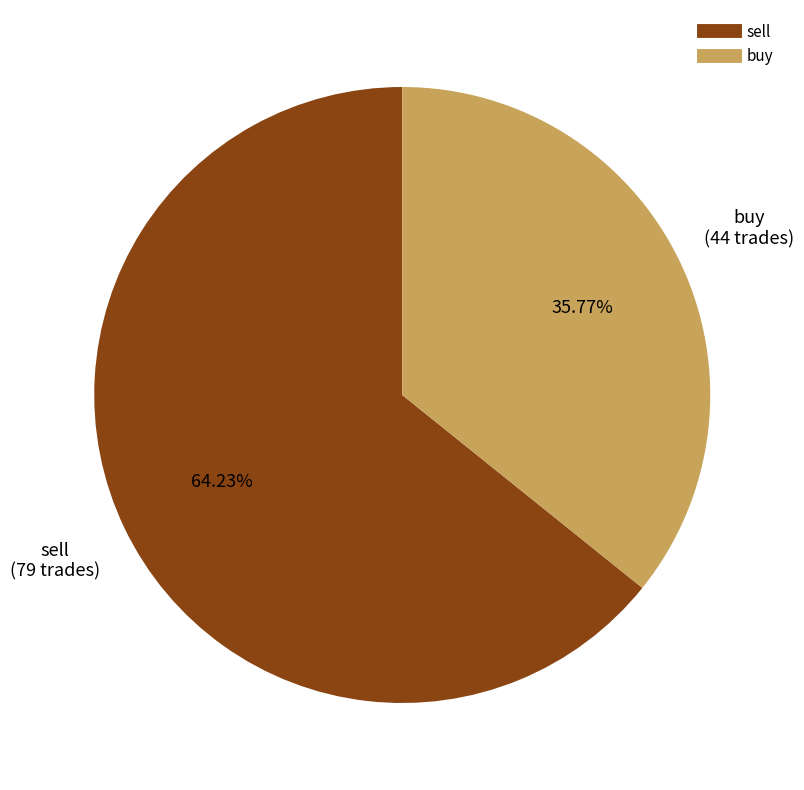

To the nearest percent, what is the difference between the largest and smallest slice percentages?

28%